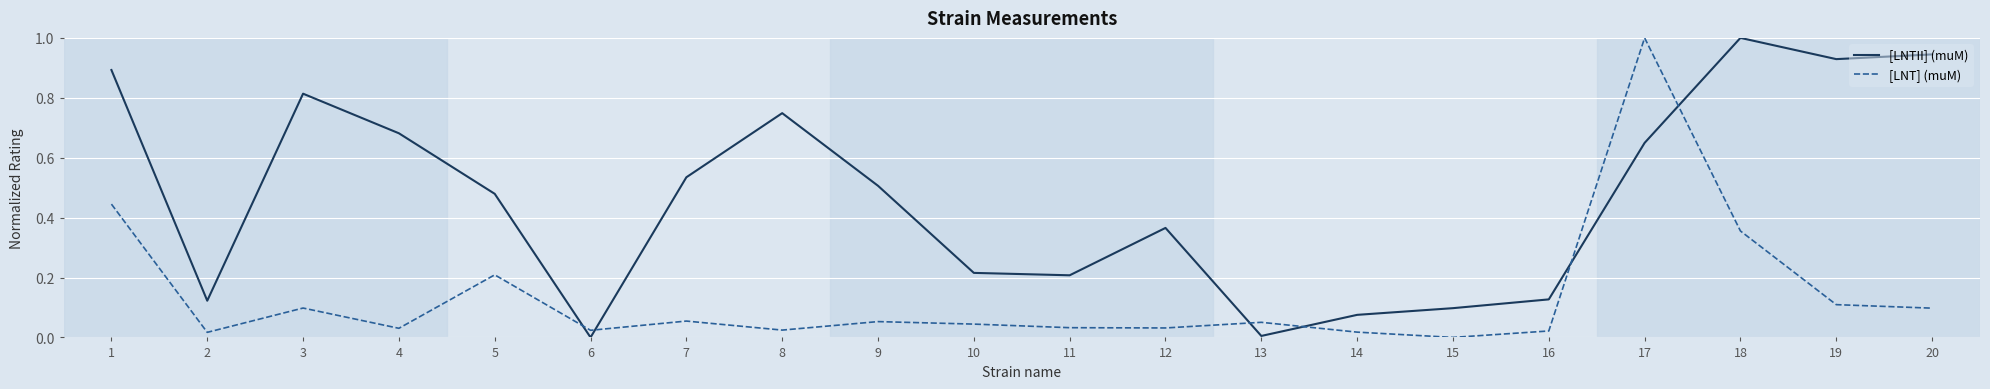

What is the highest value of the [LNT] (muM) series?

1.0